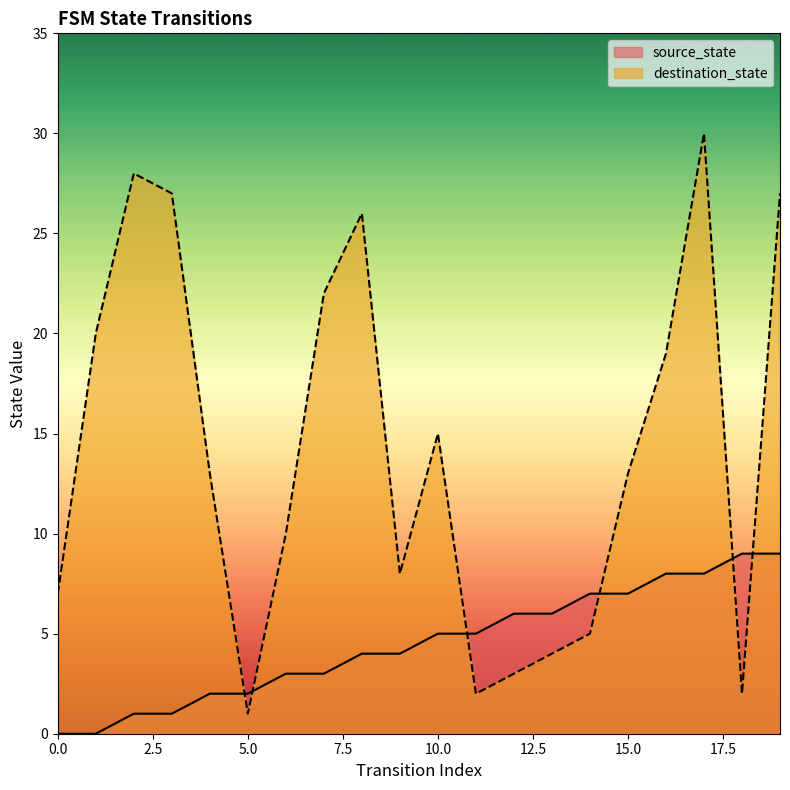

How many data points in destination_state are above 13?

9